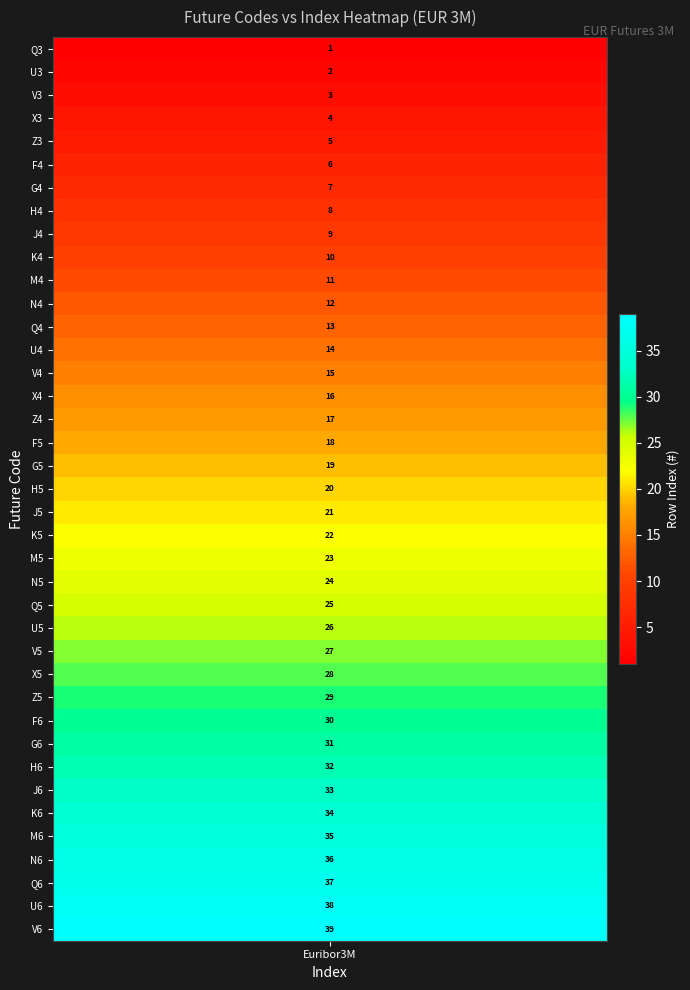

Reading left to right, transcribe all the data shown in this chart.

1	2	3	4	5	6	7	8	9	10	11	12	13	14	15	16	17	18	19	20	21	22	23	24	25	26	27	28	29	30	31	32	33	34	35	36	37	38	39